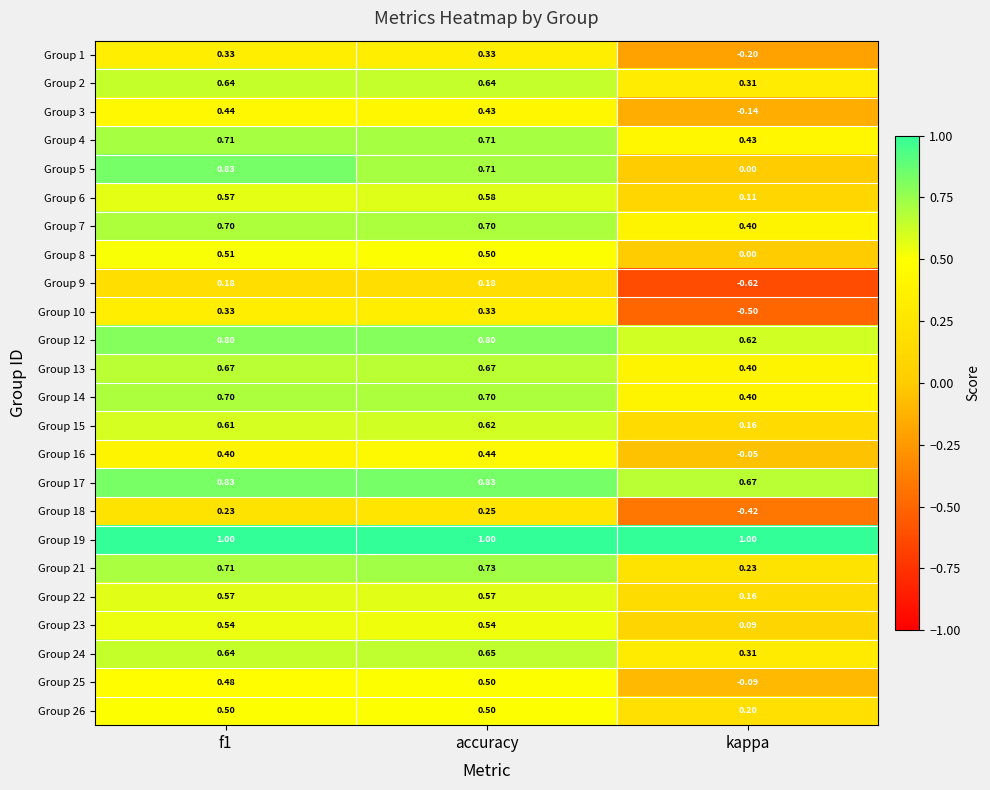

What is the difference between the highest and lowest values at kappa?

1.6